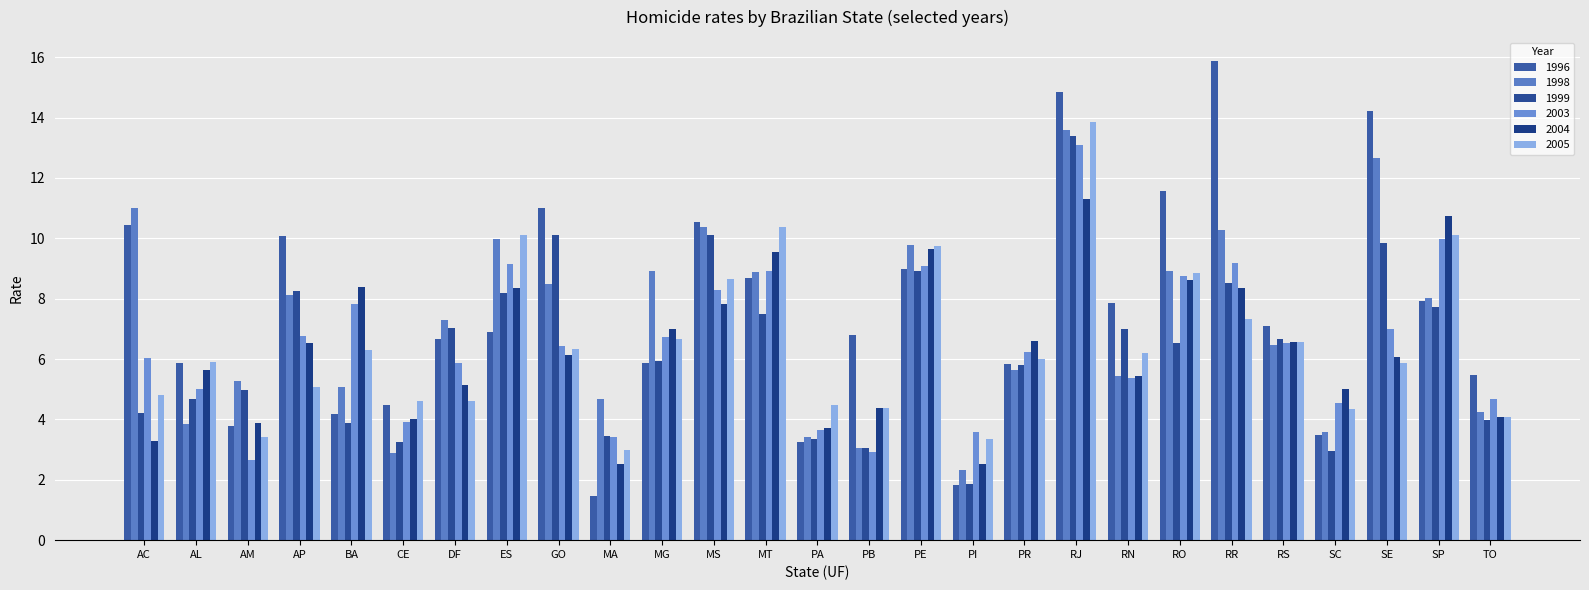

Which series has the widest spread of values?

1996